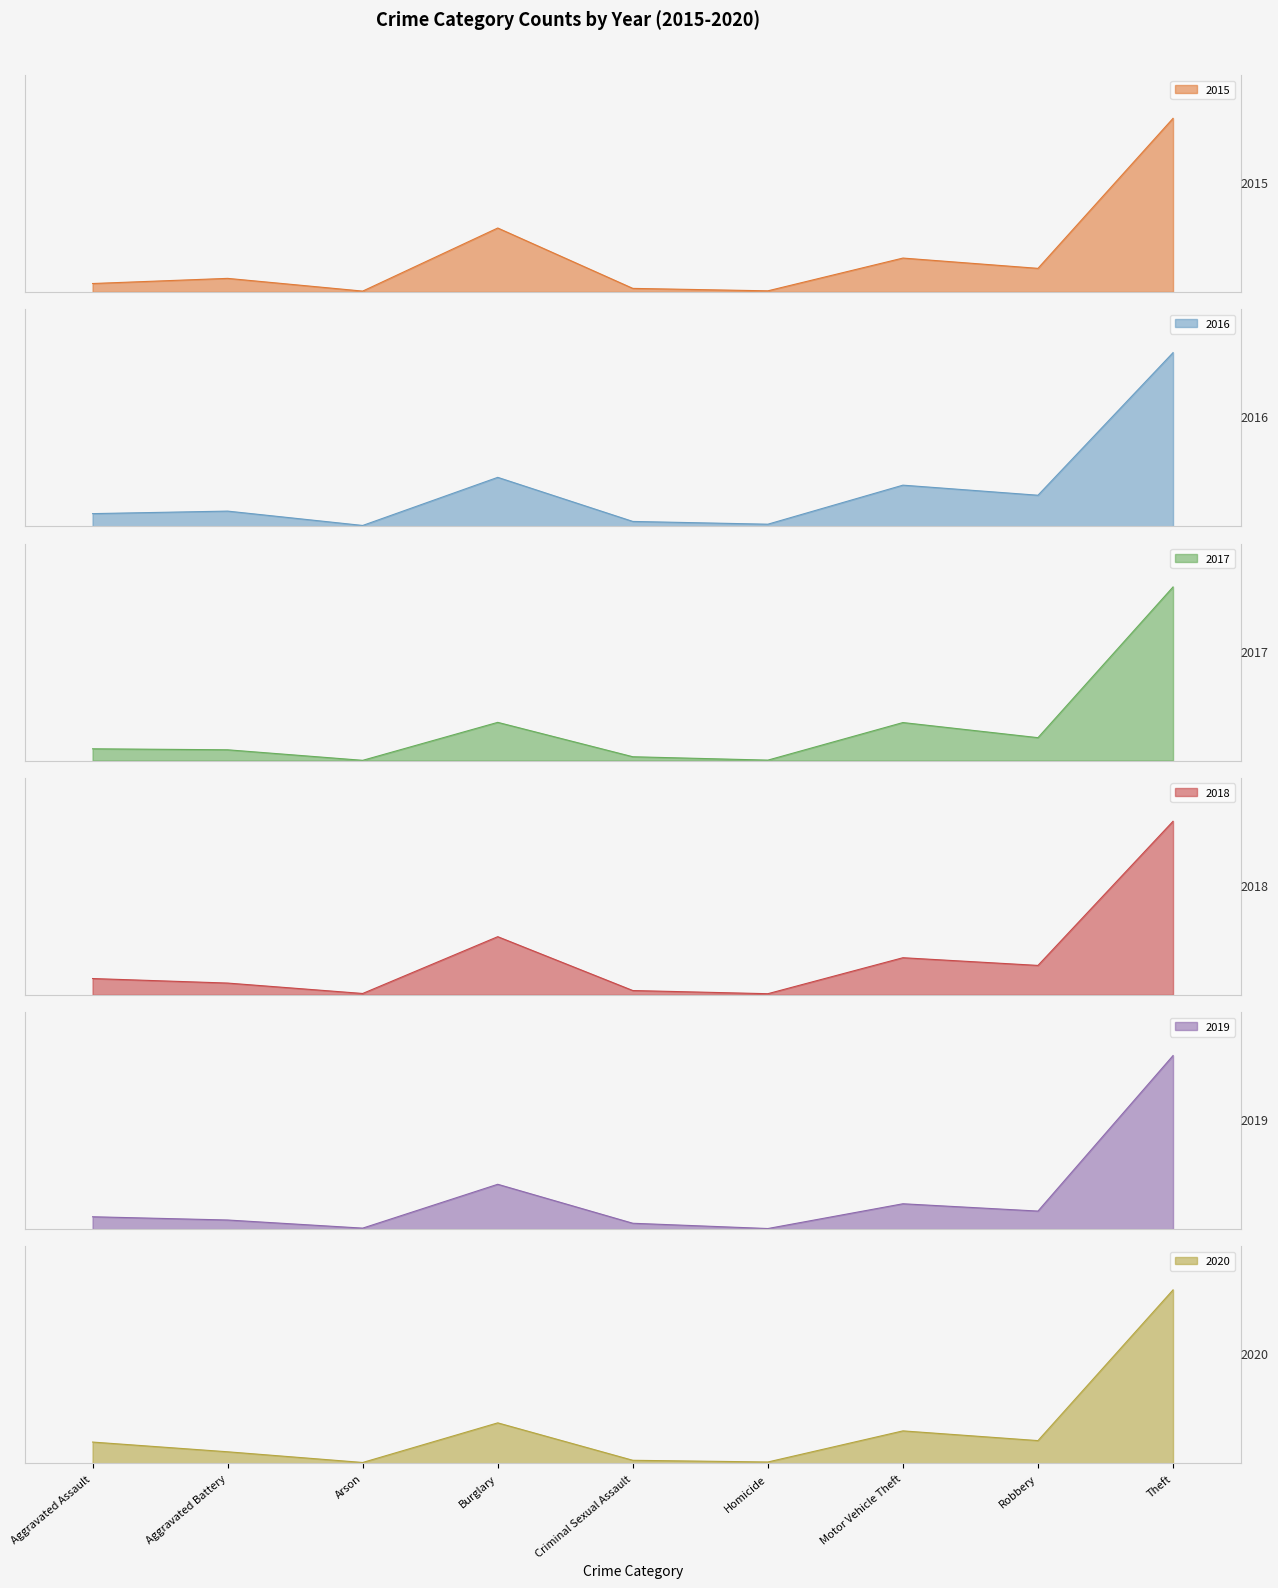

Where is 2019 nearest to the value 429?

Burglary